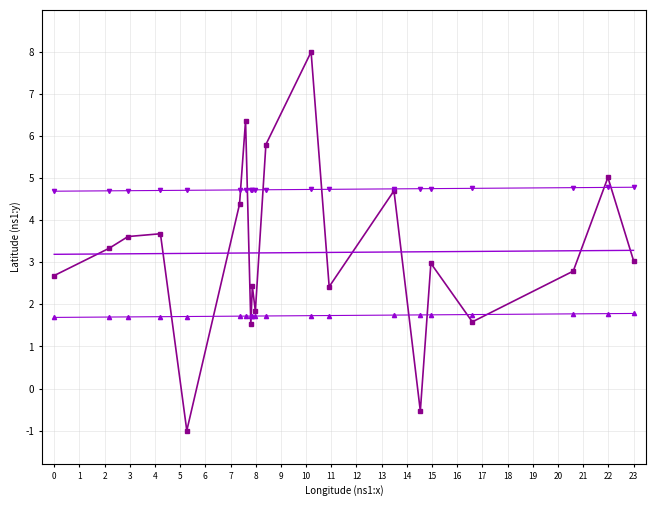

What is the greatest value displayed?

8.0